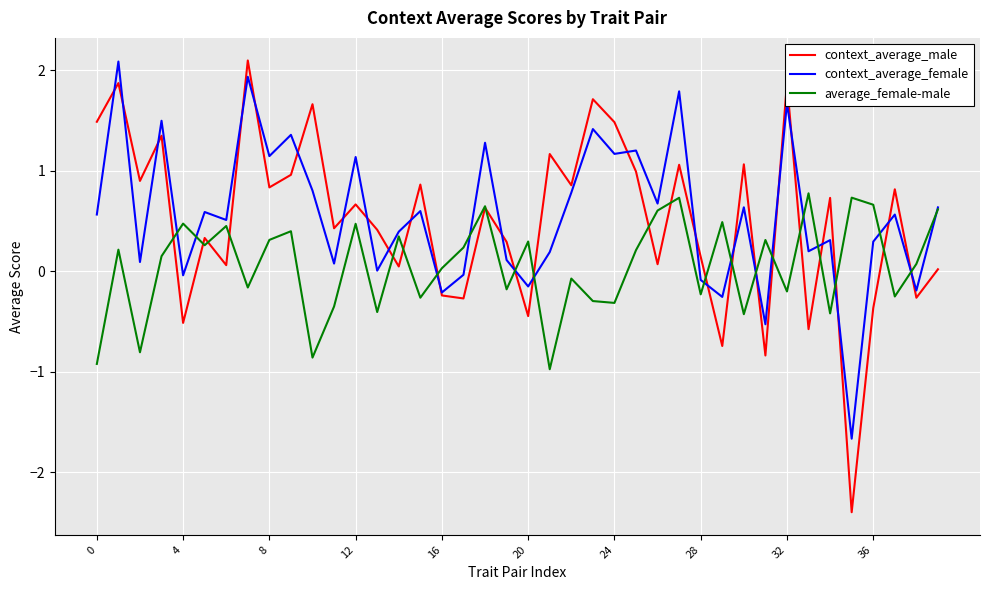

Which series has the widest spread of values?

context_average_male